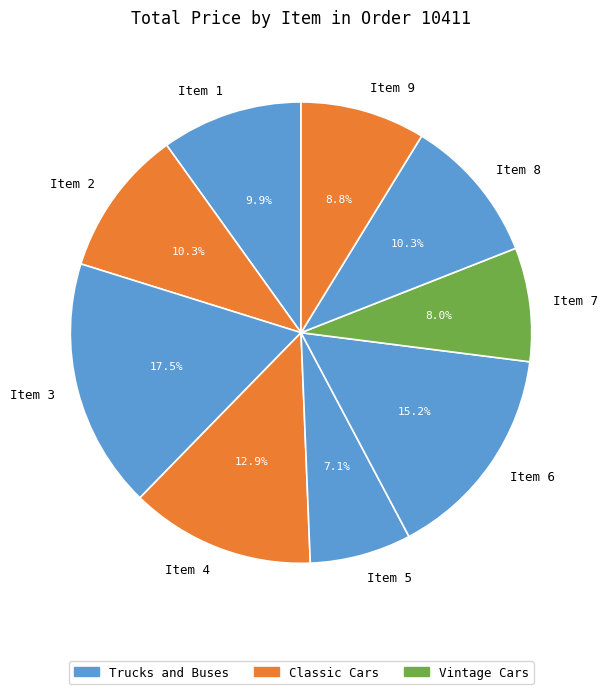

Is there a majority slice in this chart?

No